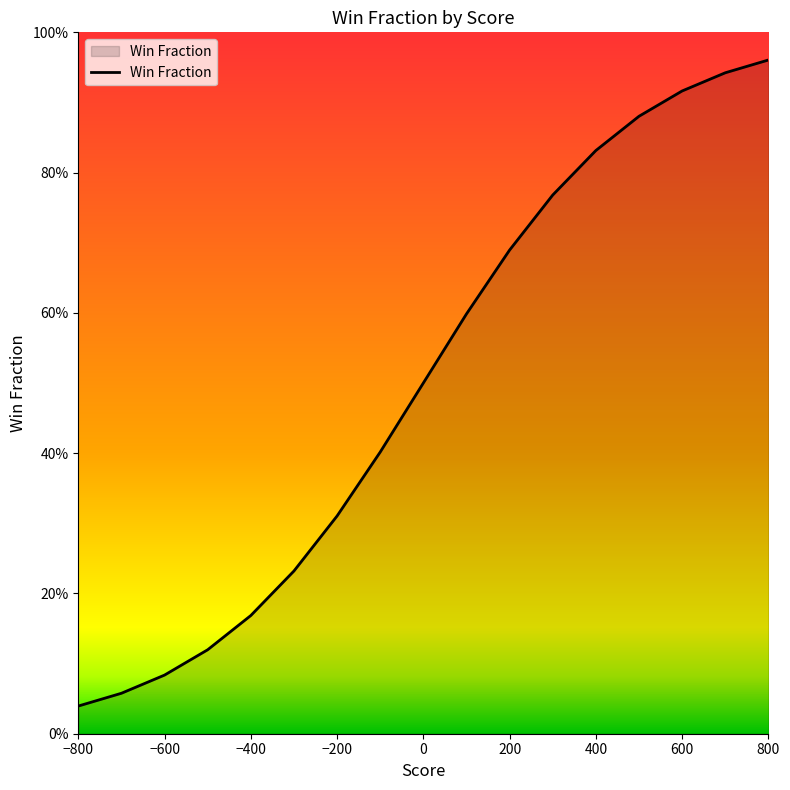

What is the difference between the maximum and second lowest values?

0.9